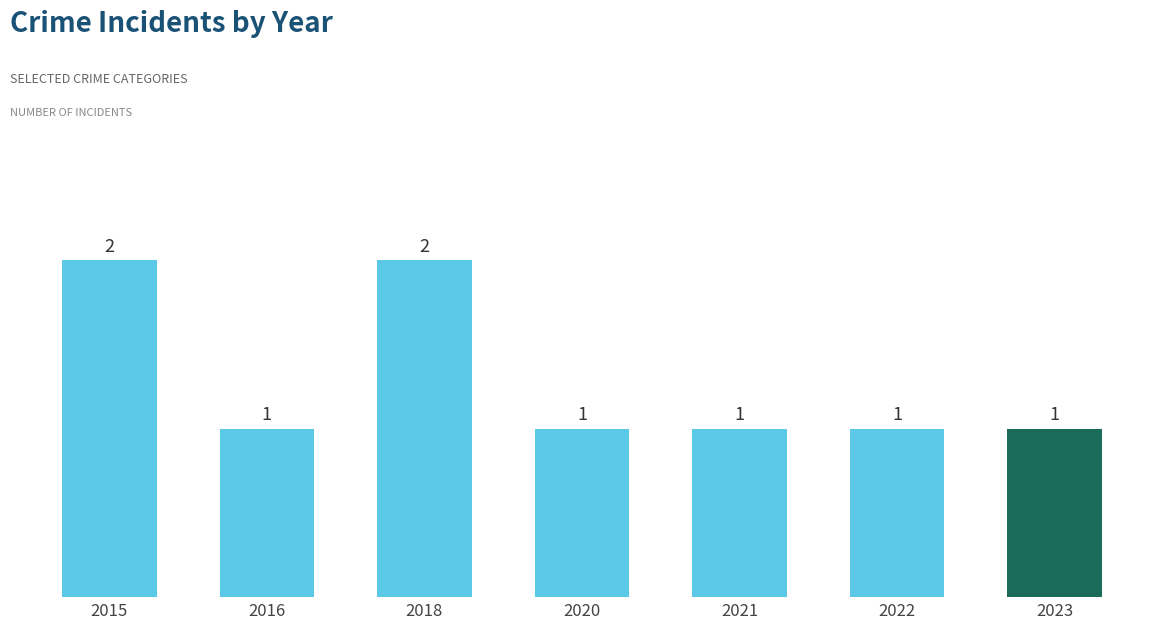

How many values are between 1 and 2?

7